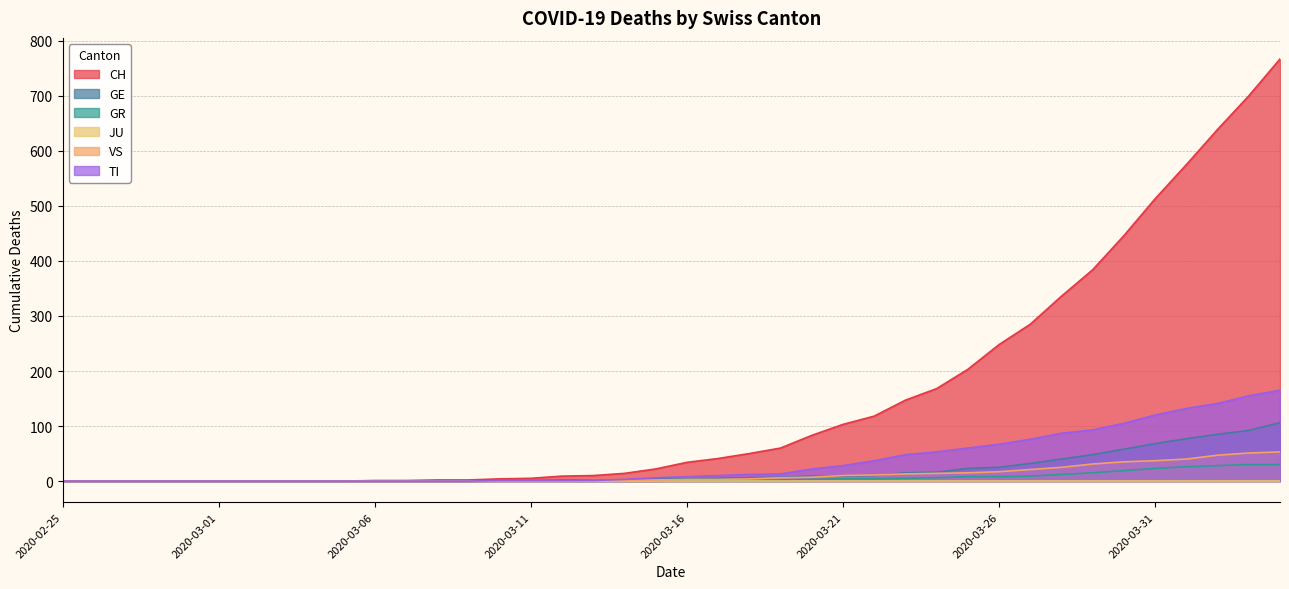

Which series has the widest spread of values?

CH